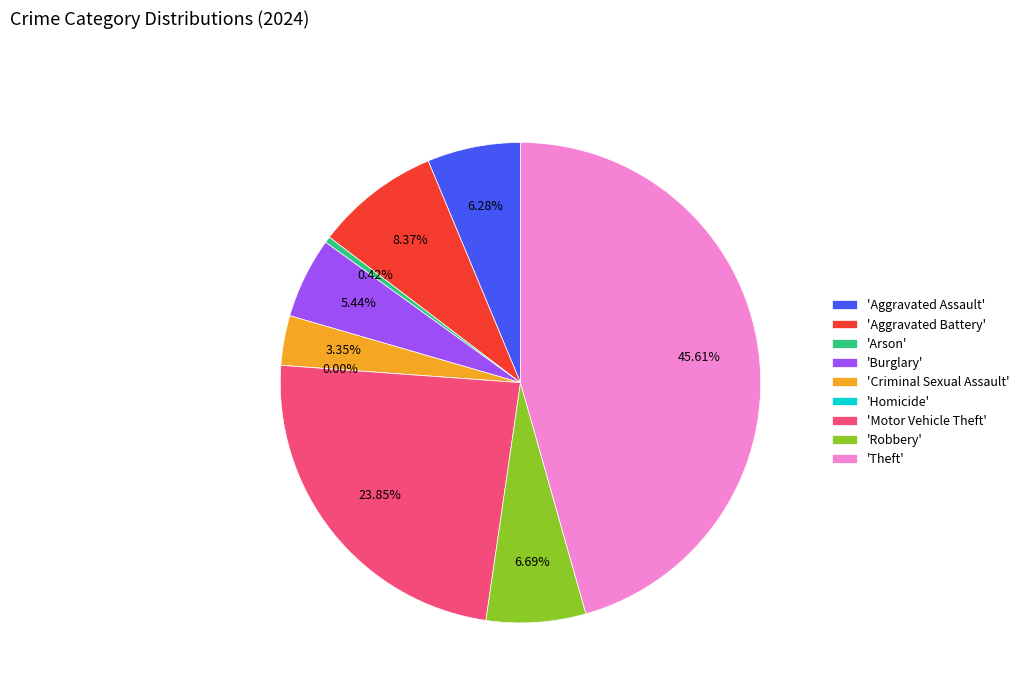

Rank the categories by value from lowest to highest.

Homicide, Arson, Criminal Sexual Assault, Burglary, Aggravated Assault, Robbery, Aggravated Battery, Motor Vehicle Theft, Theft